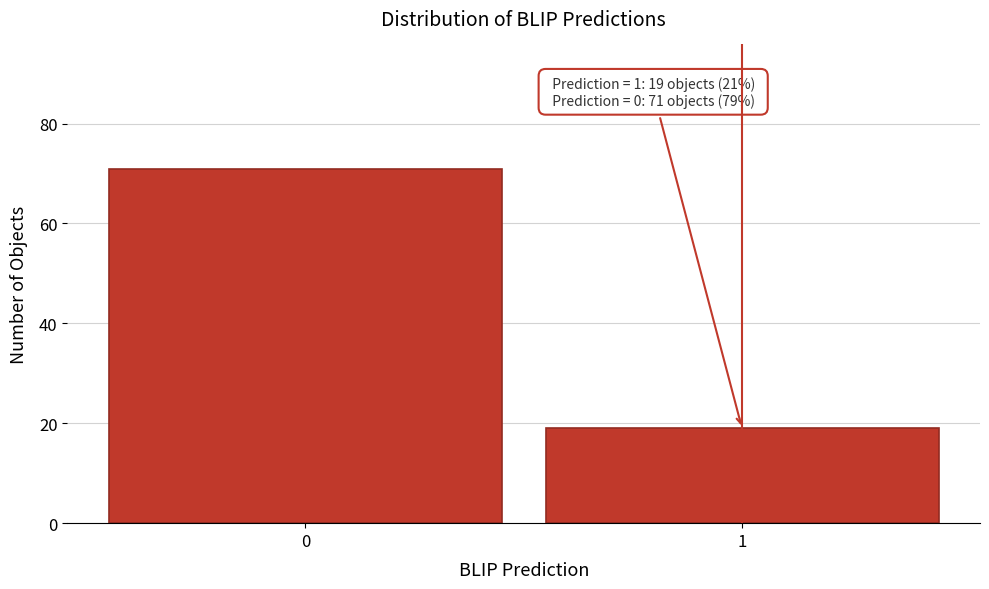

Reading right to left, list all the values displayed in this chart.

19	71